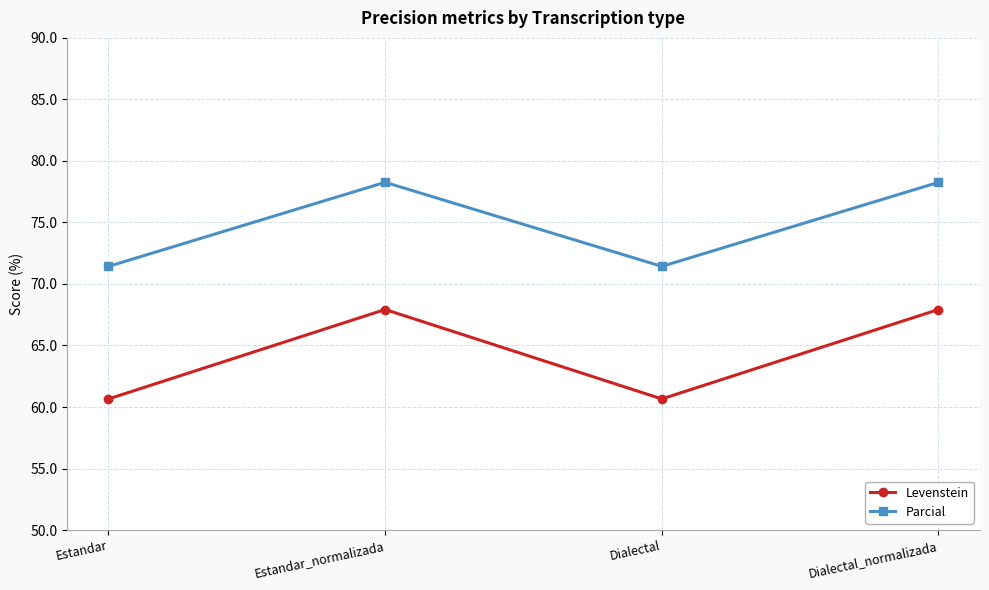

What is the label of the 3rd point from the left?

Dialectal